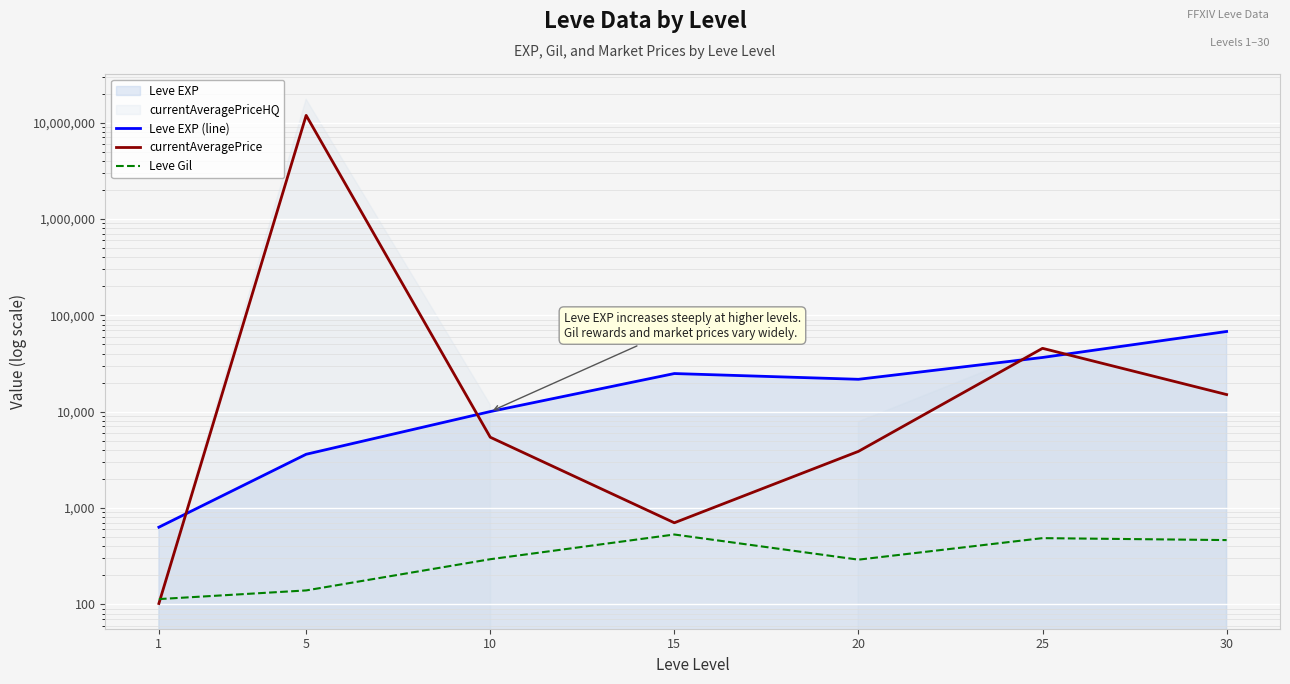

Where is Leve Gil nearest to the value 321?

10